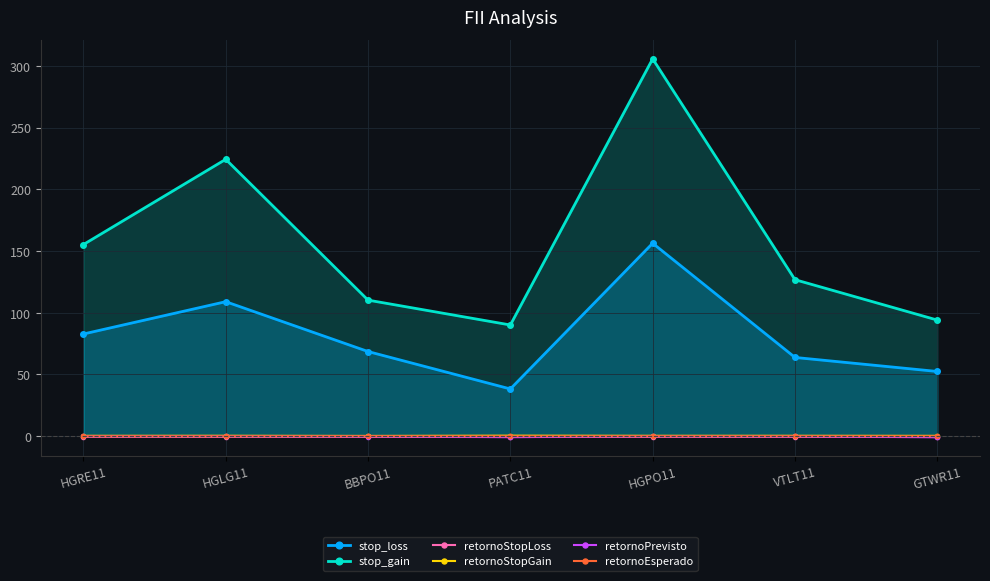

Reading left to right, extract all data points from this chart.

stop_loss: HGRE11=82.8	HGLG11=109.0	BBPO11=68.6	PATC11=38.3	HGPO11=156.3	VTLT11=63.8	GTWR11=52.5
stop_gain: HGRE11=155.3	HGLG11=224.3	BBPO11=110.2	PATC11=90.1	HGPO11=305.7	VTLT11=126.8	GTWR11=94.1
retornoStopLoss: HGRE11=-0.3	HGLG11=-0.3	BBPO11=-0.2	PATC11=-0.4	HGPO11=-0.3	VTLT11=-0.3	GTWR11=-0.3
retornoStopGain: HGRE11=0.3	HGLG11=0.4	BBPO11=0.3	PATC11=0.5	HGPO11=0.4	VTLT11=0.4	GTWR11=0.3
retornoPrevisto: HGRE11=0.1	HGLG11=0.1	BBPO11=-0.2	PATC11=-0.7	HGPO11=-0.1	VTLT11=-0.2	GTWR11=-0.8
retornoEsperado: HGRE11=0.0	HGLG11=0.0	BBPO11=0.0	PATC11=0.0	HGPO11=0.0	VTLT11=0.0	GTWR11=0.0